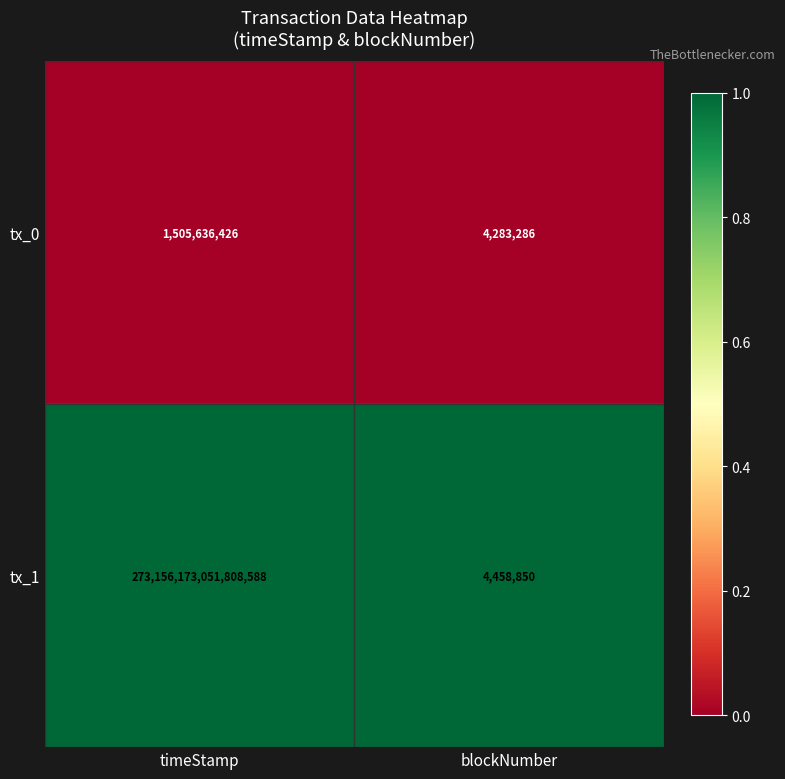

Between timeStamp and blockNumber, which series saw the biggest shift?

tx_1